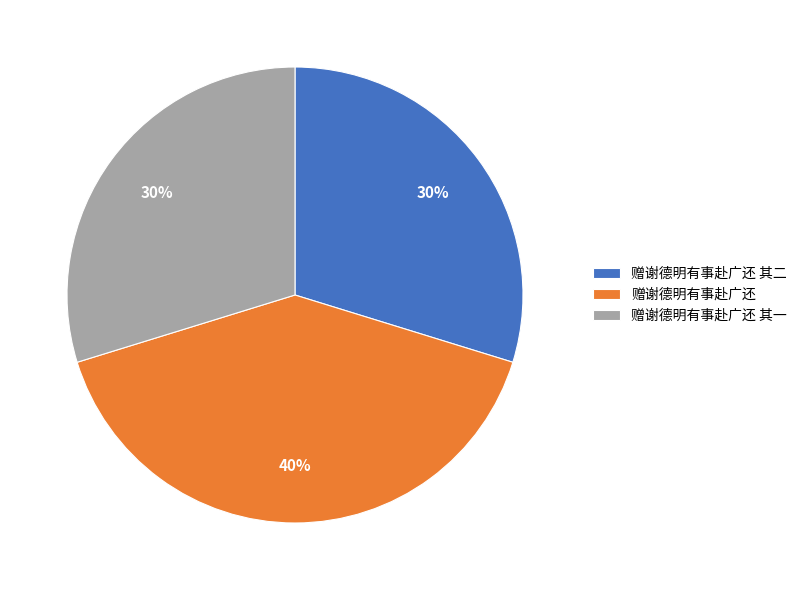

How many segments does this pie chart have?

3